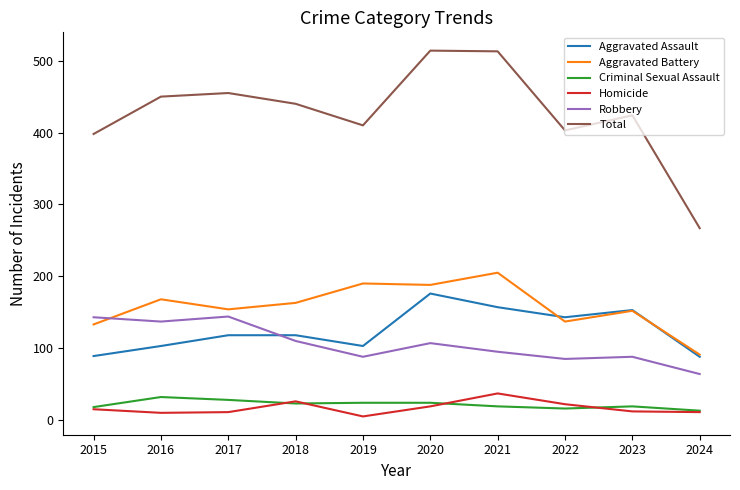

True or false: Total has a value of 140 at 2019.

False